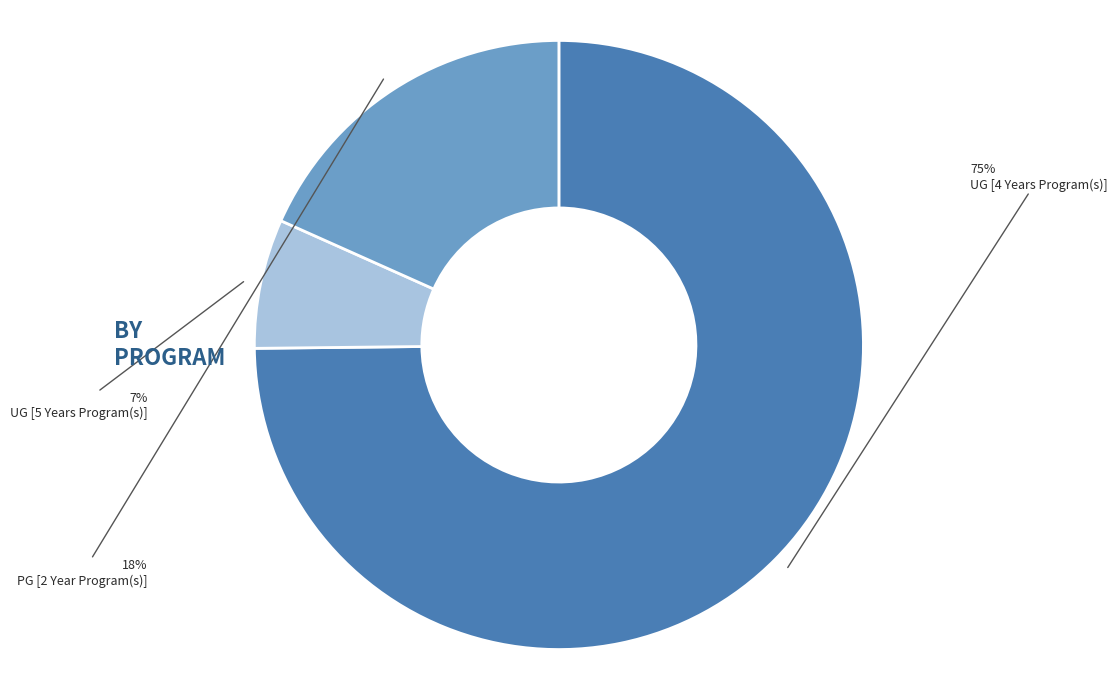

Rank the categories by value from highest to lowest.

UG [4 Years Program(s)], PG [2 Year Program(s)], UG [5 Years Program(s)]